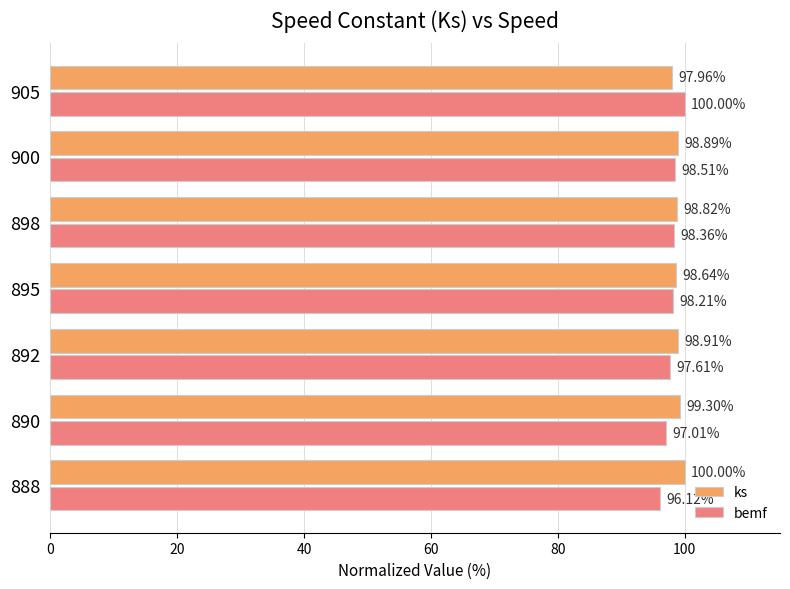

Between 898 and 905, which series saw the biggest shift?

bemf